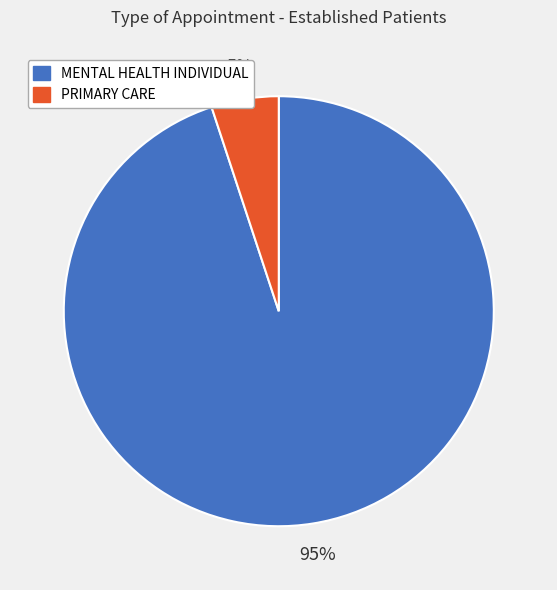

What is the largest slice in the pie chart?

MENTAL HEALTH INDIVIDUAL